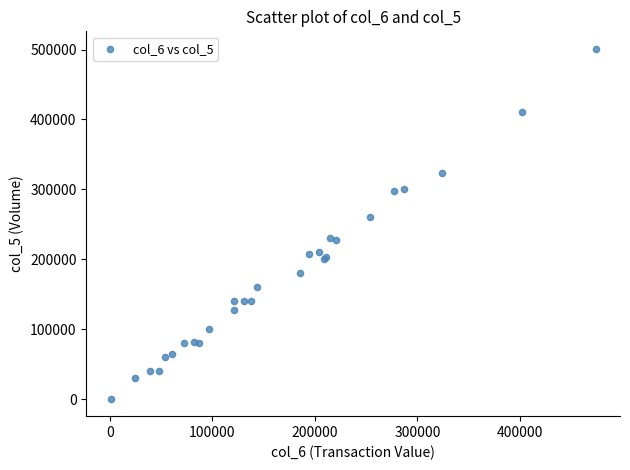

What Y value in the scatter plot is closest to 251000?

260000